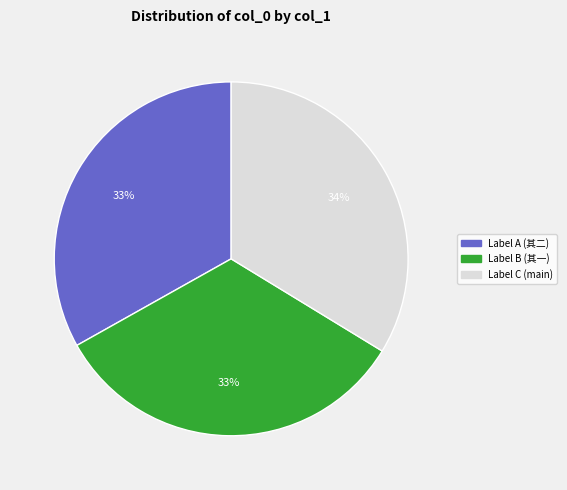

How many segments does this pie chart have?

3